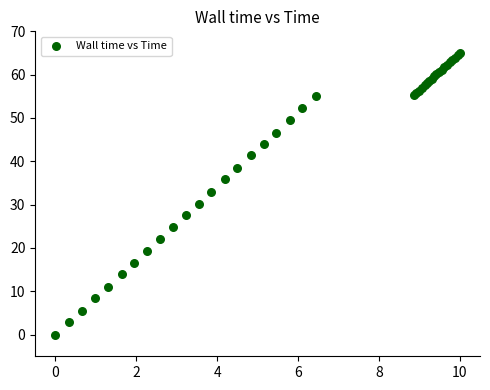

What Y value in the scatter plot is closest to 32?

32.9